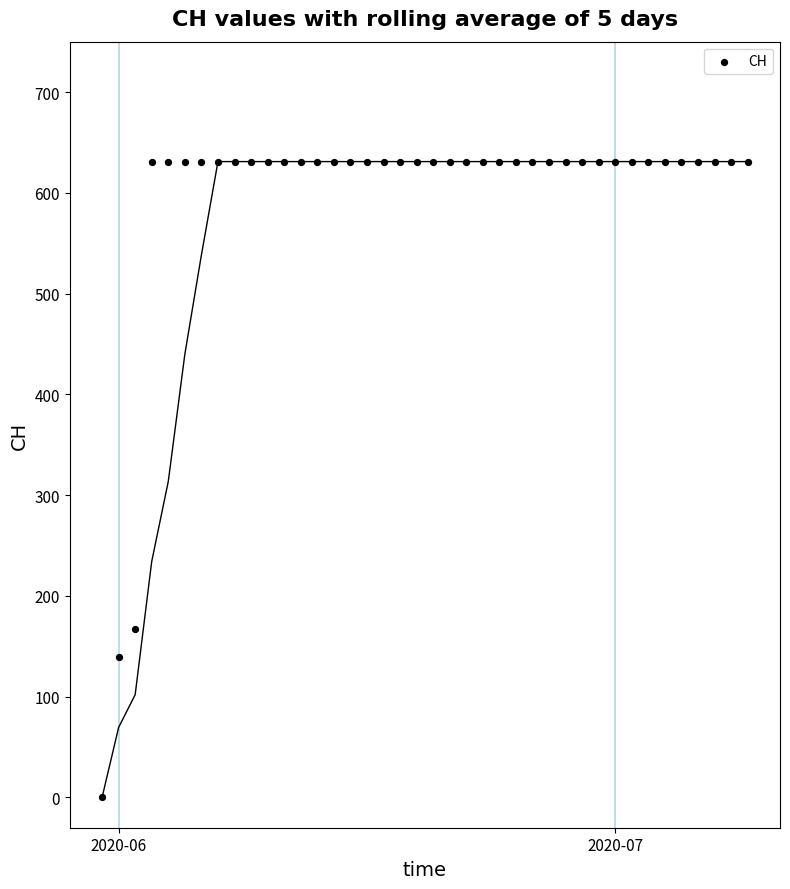

What is the range of Y values (max minus min)?

631